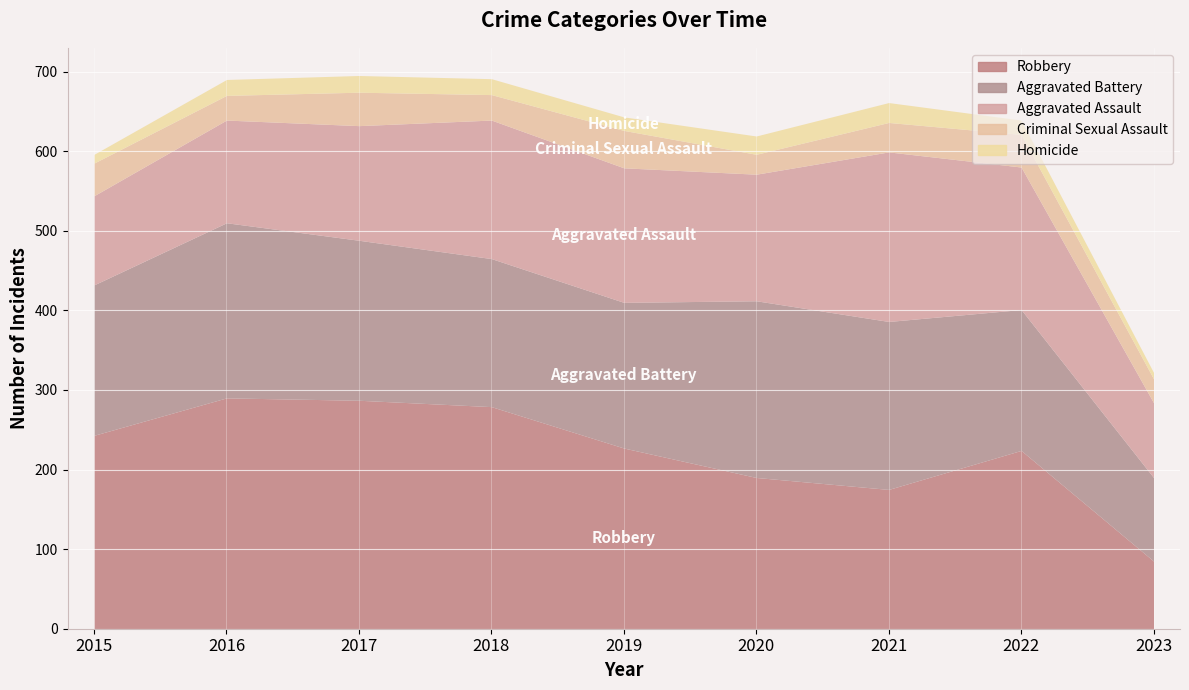

What is the total value across all series at 2023?

322